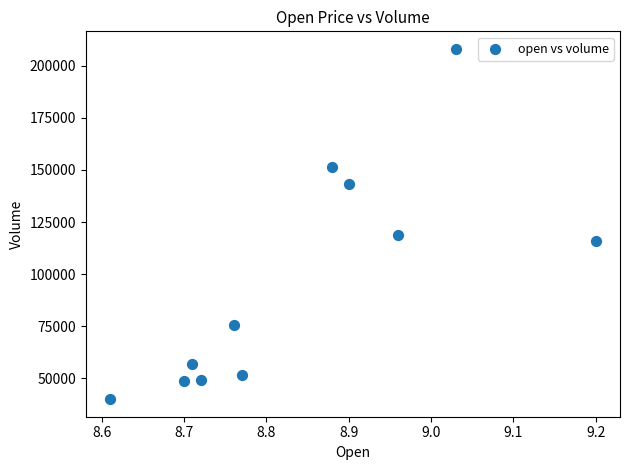

What Y value in the scatter plot is closest to 124033?

118995.3